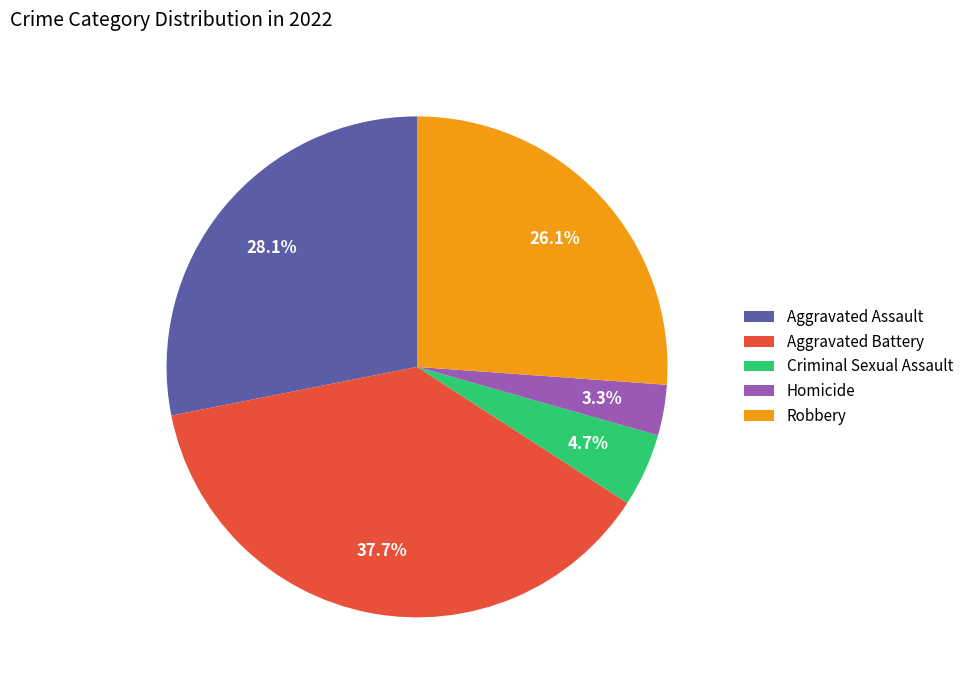

Do Aggravated Assault and Aggravated Battery together represent more than half of the pie?

Yes